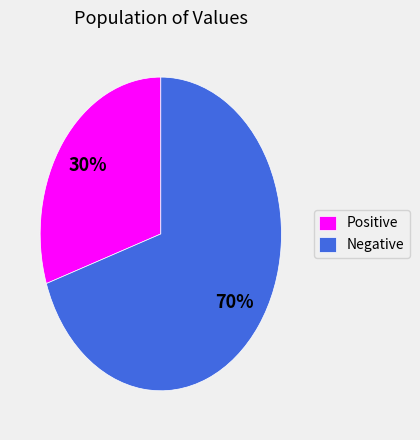

What is the smallest slice in the pie chart?

Positive